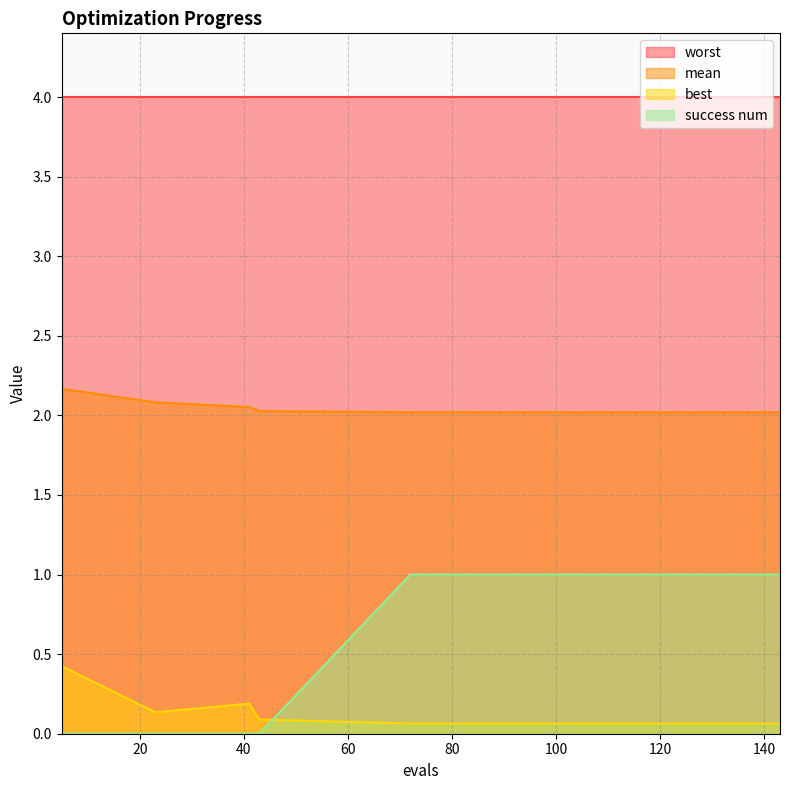

Rank the series by their maximum value, from lowest to highest.

best, success num, mean, worst